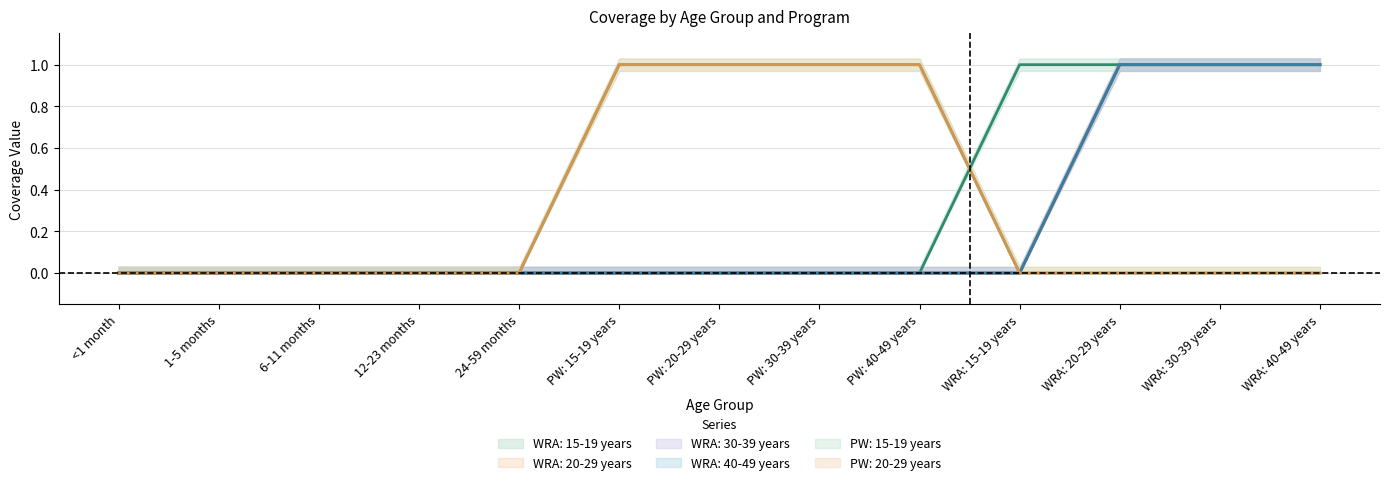

True or false: PW: 15-19 years and WRA: 30-39 years cross at least once.

False